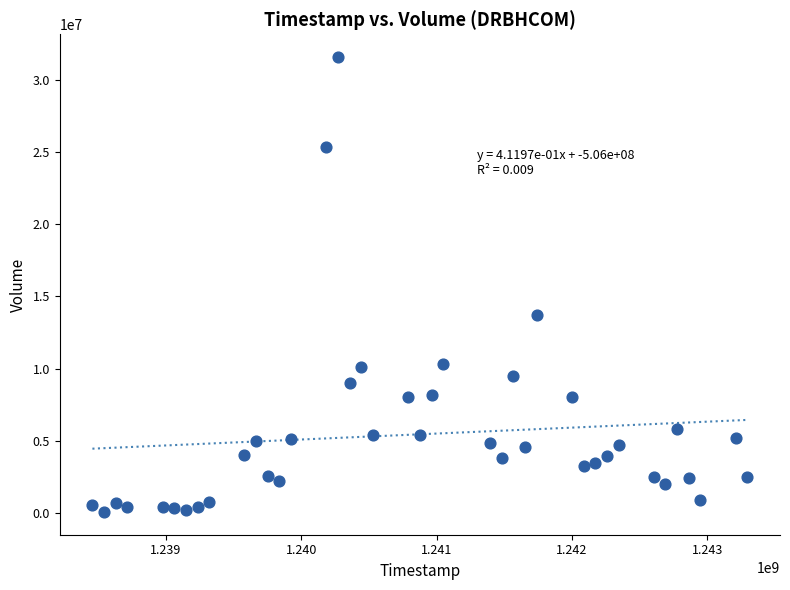

What Y value in the scatter plot is closest to 15824250?

13687900